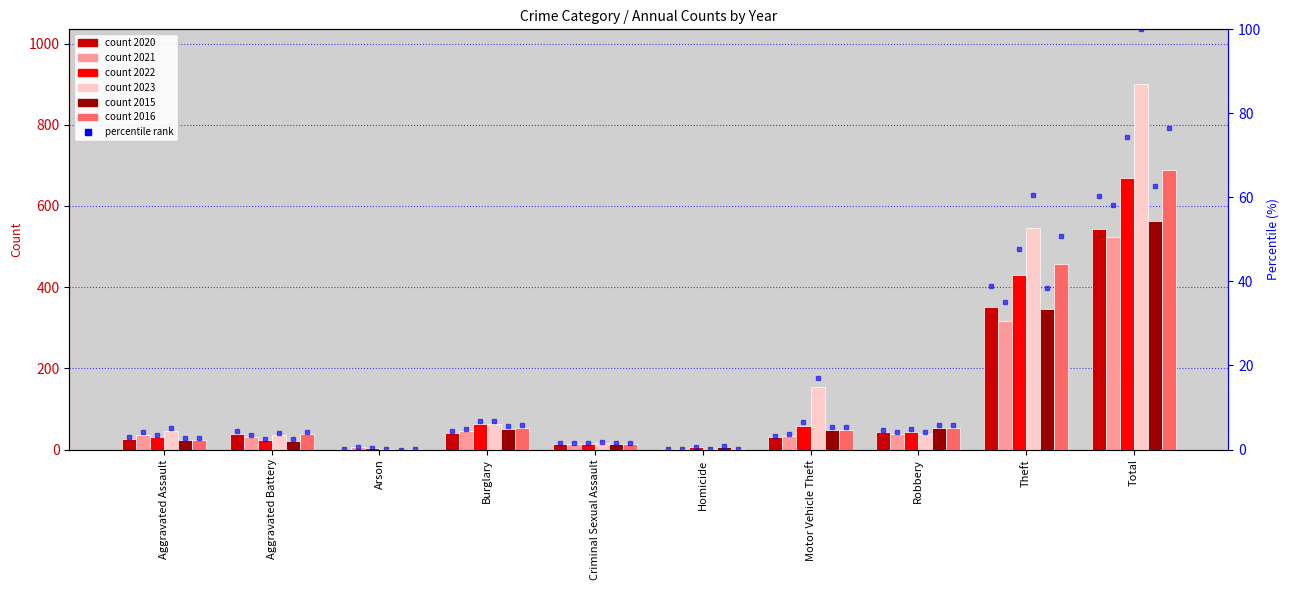

True or false: the data shows 1.9 at Motor Vehicle Theft.

False